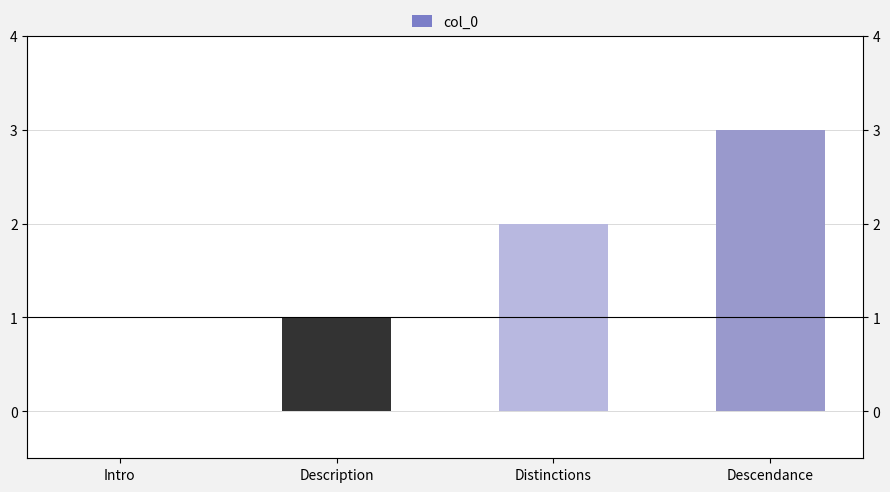

List the labels in order of value, largest first.

Descendance, Distinctions, Description, Intro